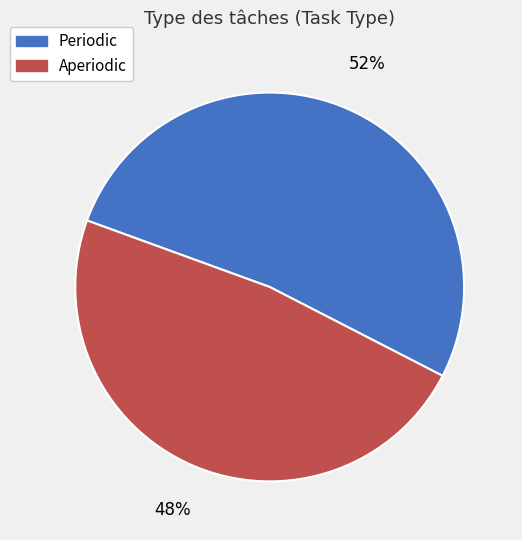

To the nearest percent, what is the difference between the Aperiodic and Periodic slice percentages?

4%